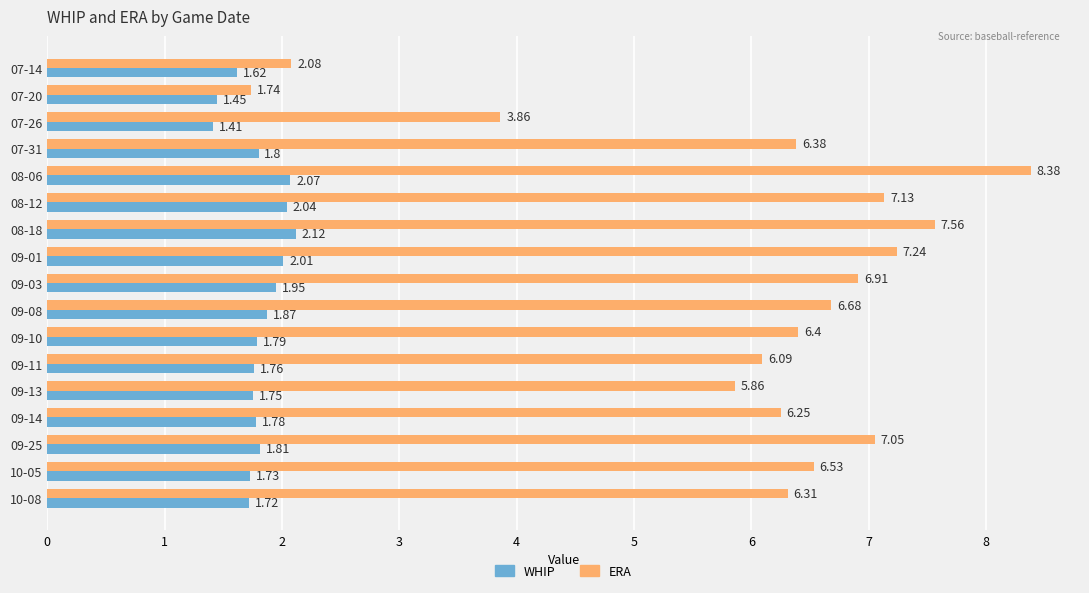

Between 07-20 and 10-08, which series saw the biggest shift?

ERA